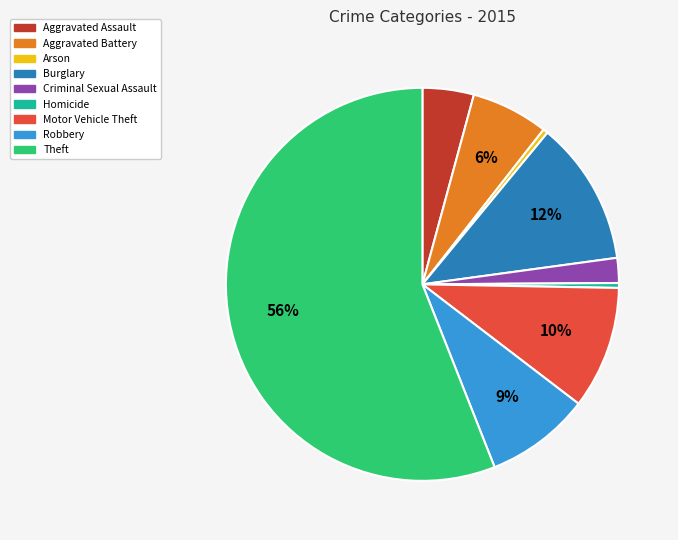

To the nearest percent, what percentage of the pie is Aggravated Battery?

6%